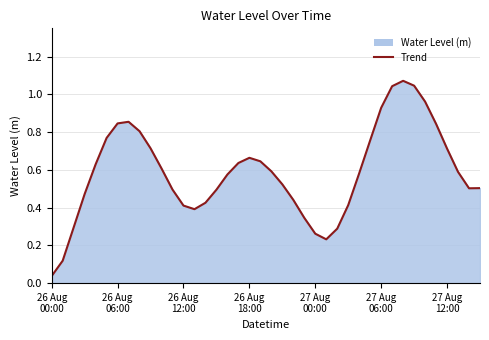

What is the average value?

0.6